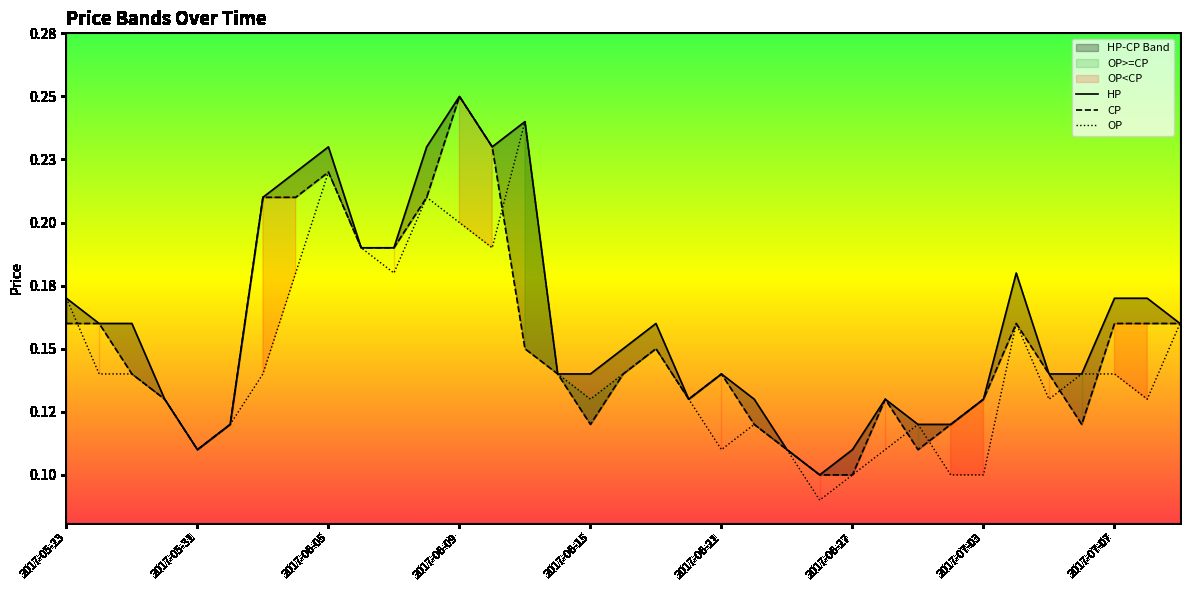

Does the chart have visible grid lines?

No